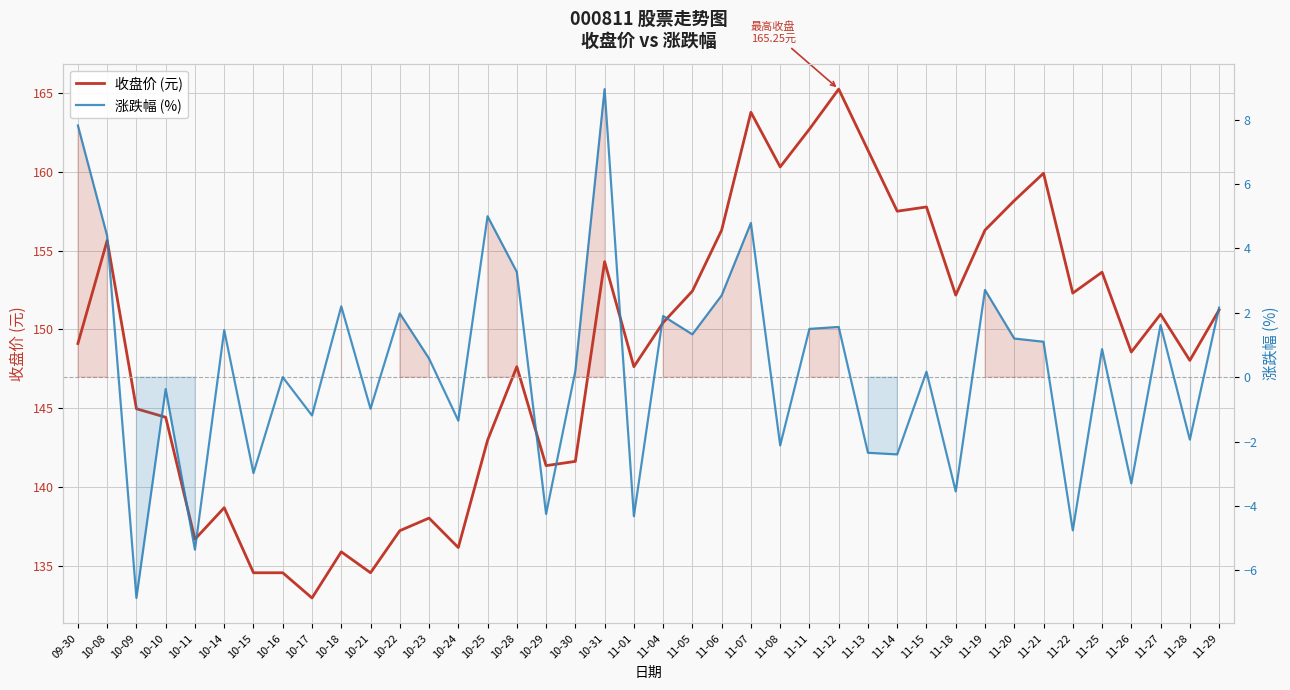

Rank the series by their average value, from lowest to highest.

涨跌幅 (%), 收盘价 (元)